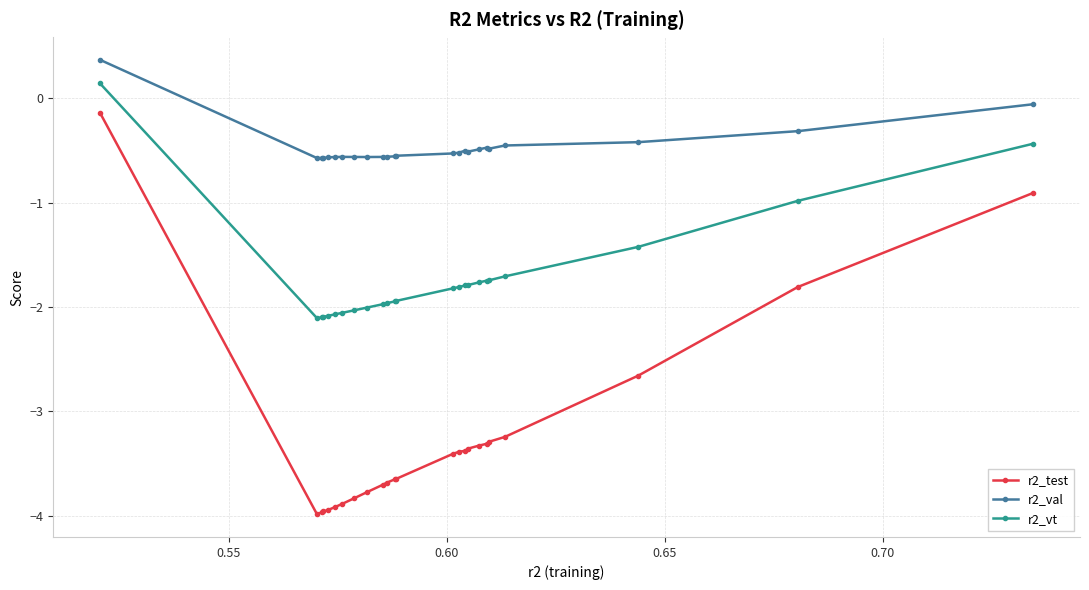

List the series in order of their peak value, highest first.

r2_val, r2_vt, r2_test